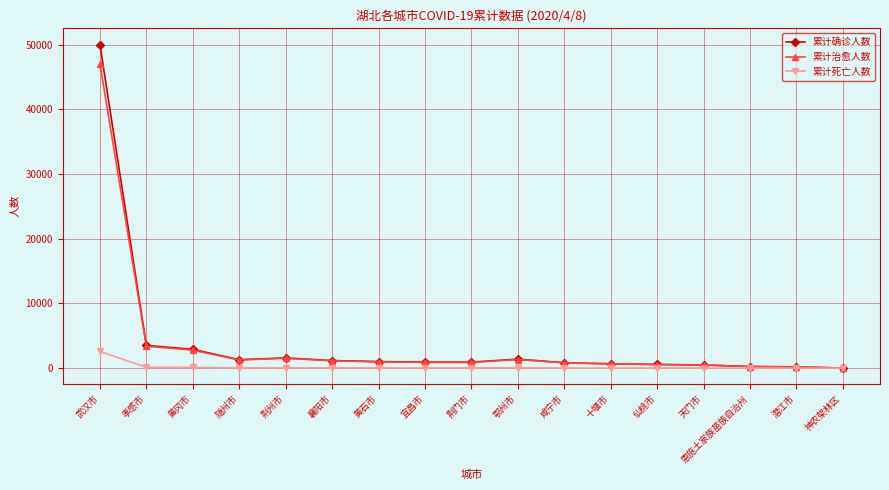

What position from the left is 仙桃市?

13